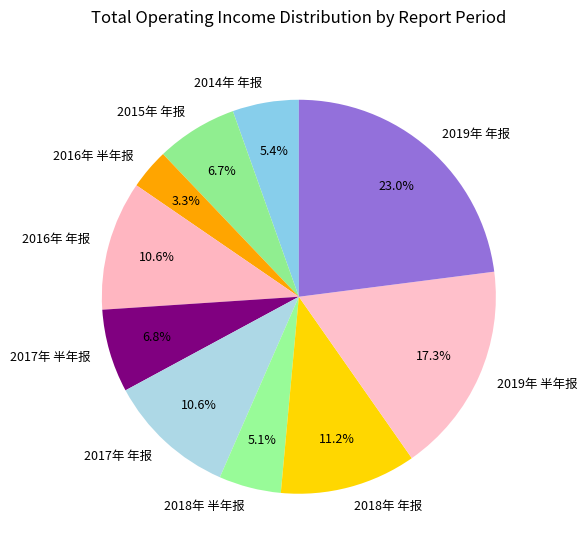

Does 2019年 半年报 represent more than half of the total?

No